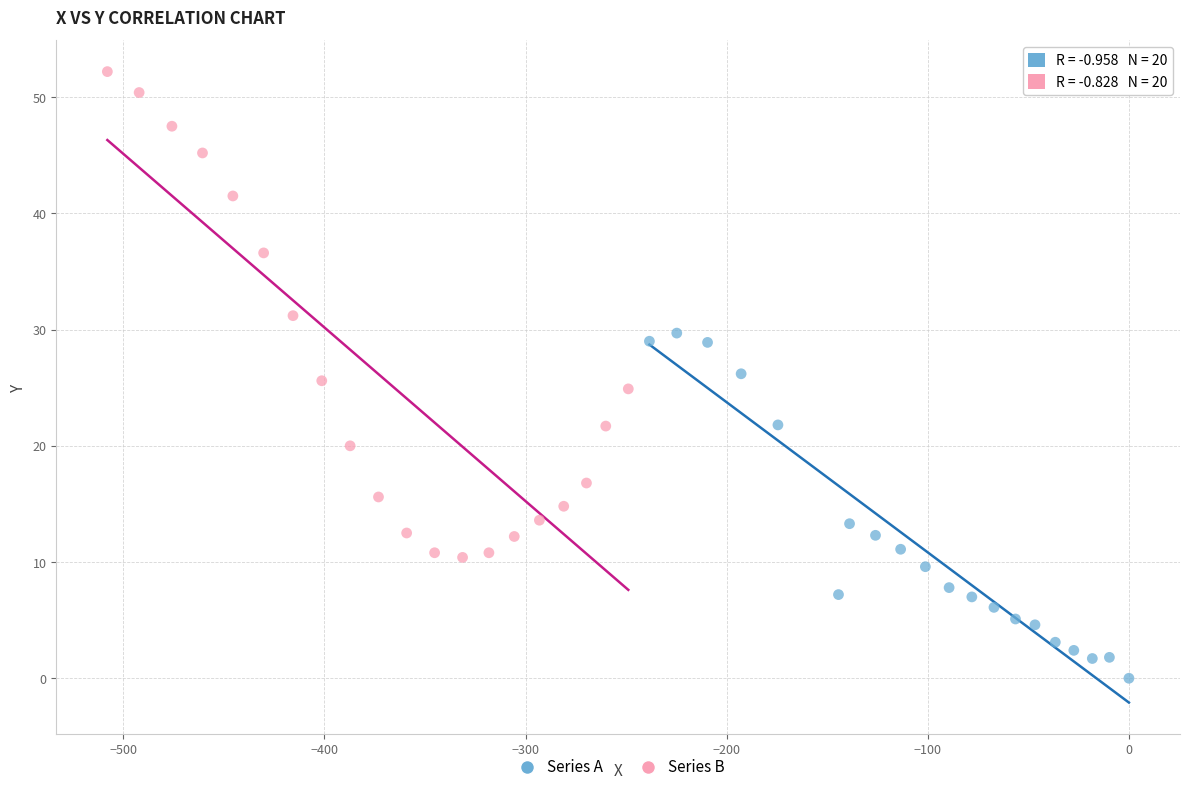

Which series contains the highest Y value?

Series B